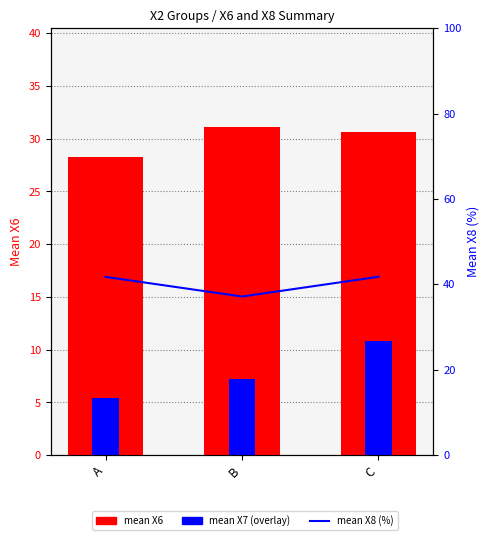

Reading right to left, transcribe all the data shown in this chart.

mean X6: 30.6	31.1	28.2
mean X7: 10.8	7.2	5.4
mean X8 (%): 41.8	37.1	41.7